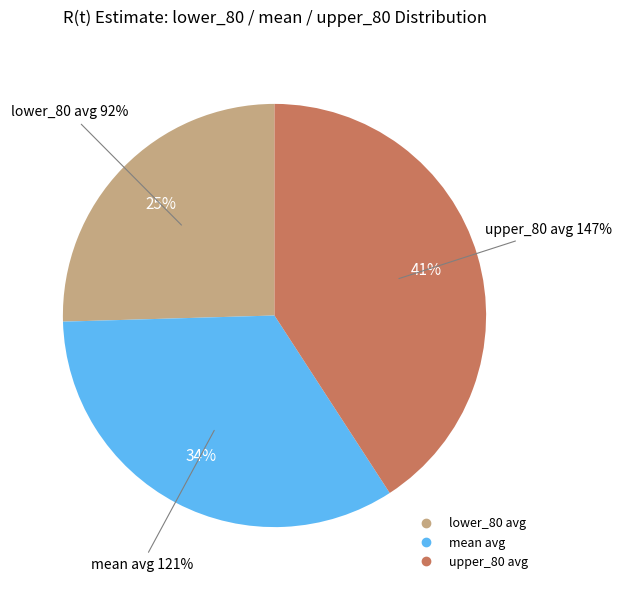

Does 2020-03-25 represent more than half of the total?

No